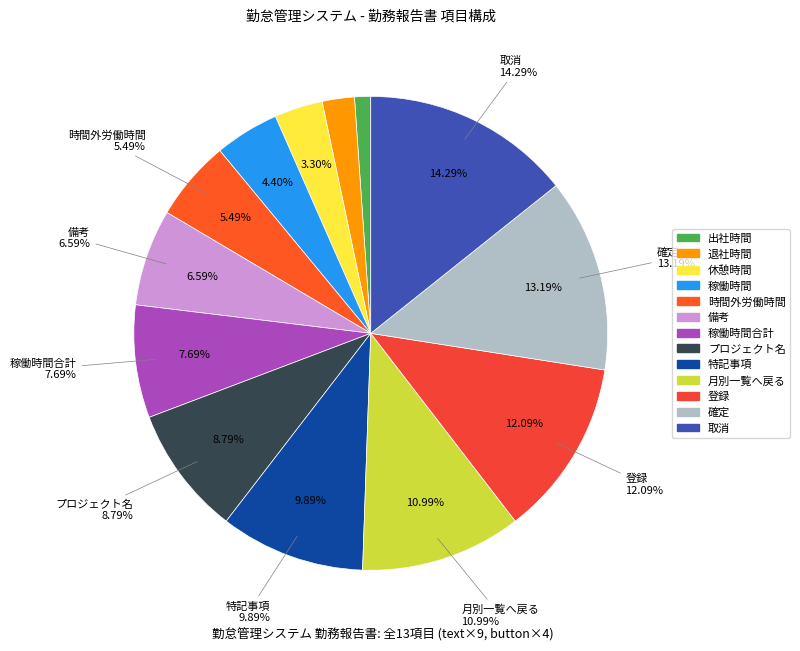

Which category has the smallest portion of the pie?

出社時間